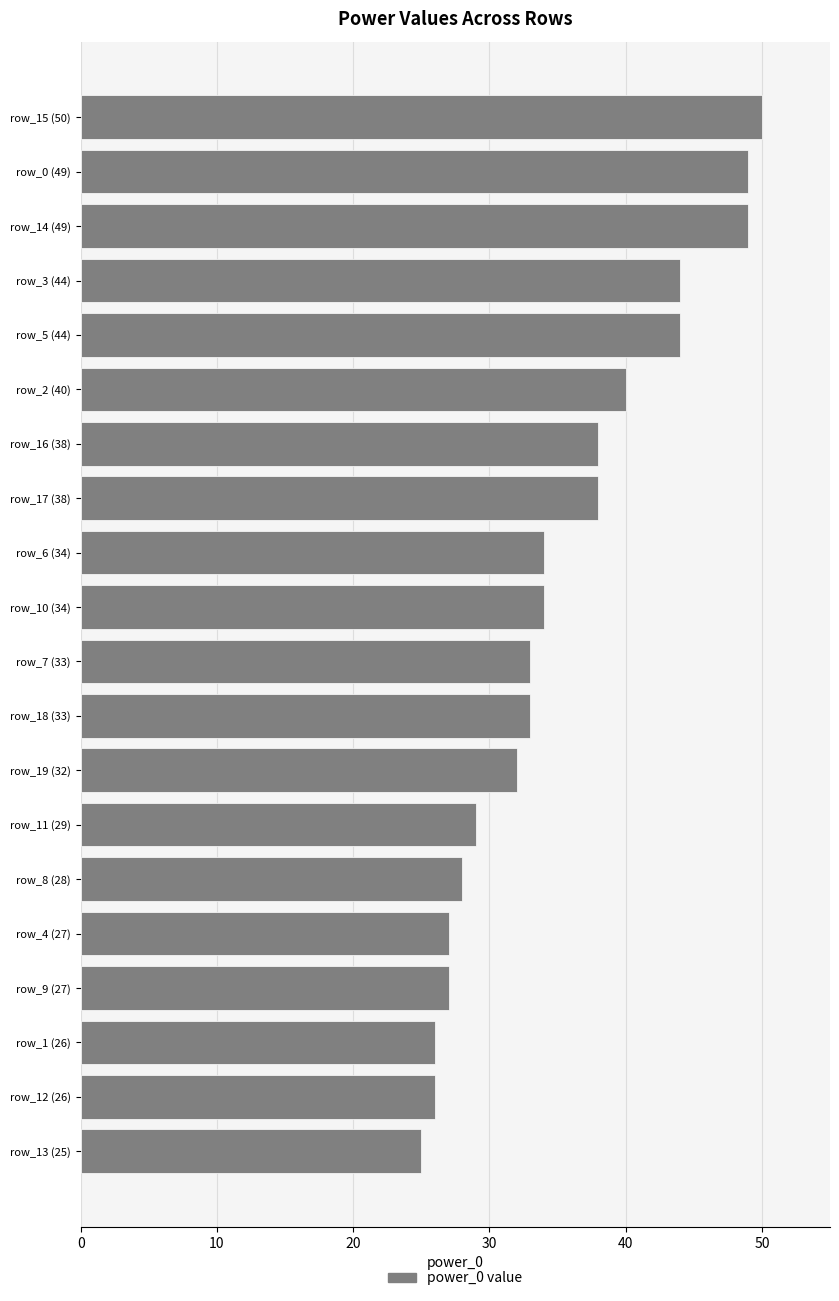

How many data points does each series have?

20